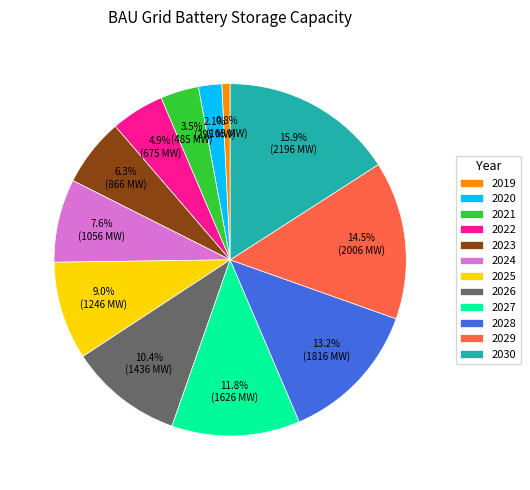

Between 2024 and 2025, which is larger?

2025